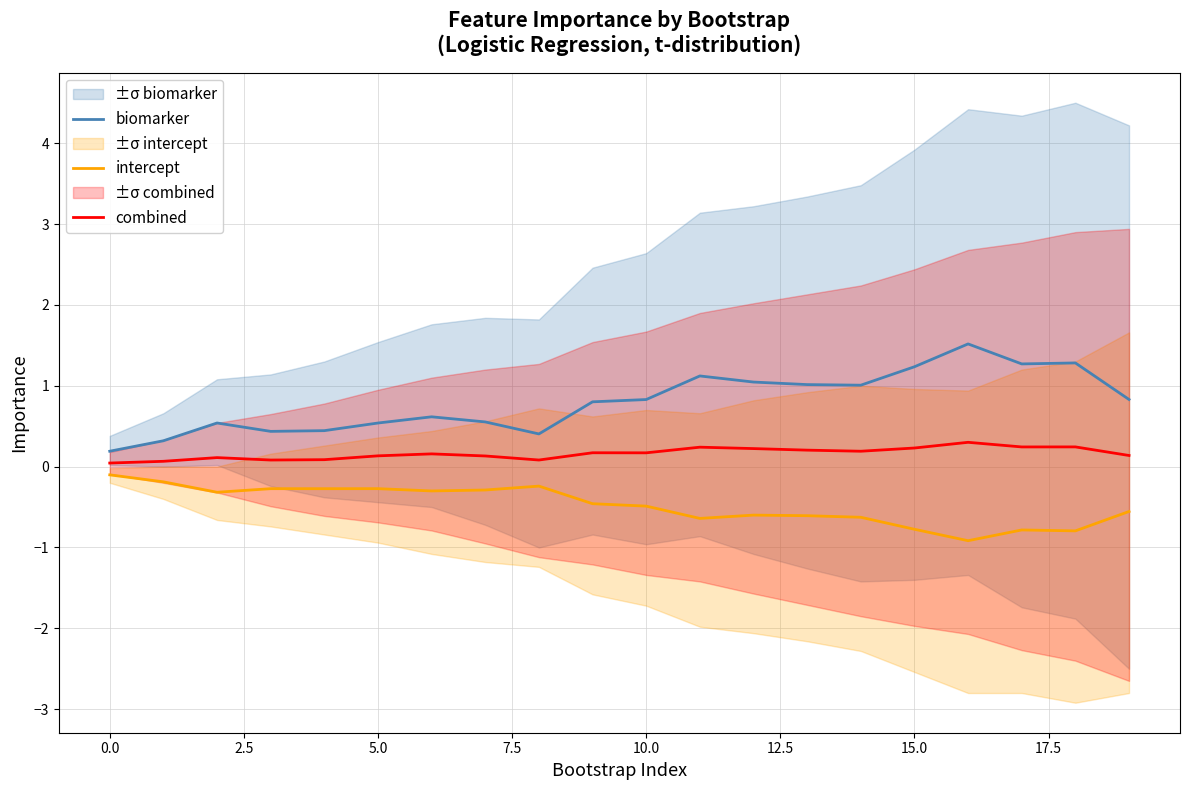

What is the difference between the maximum and second lowest values in the biomarker series?

1.2